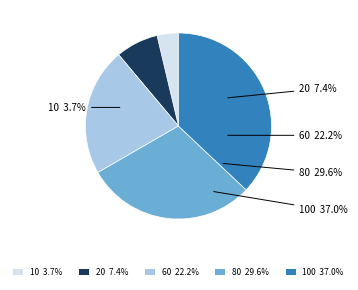

Approximately how many times larger is the value at 20 compared to 60?

0.3